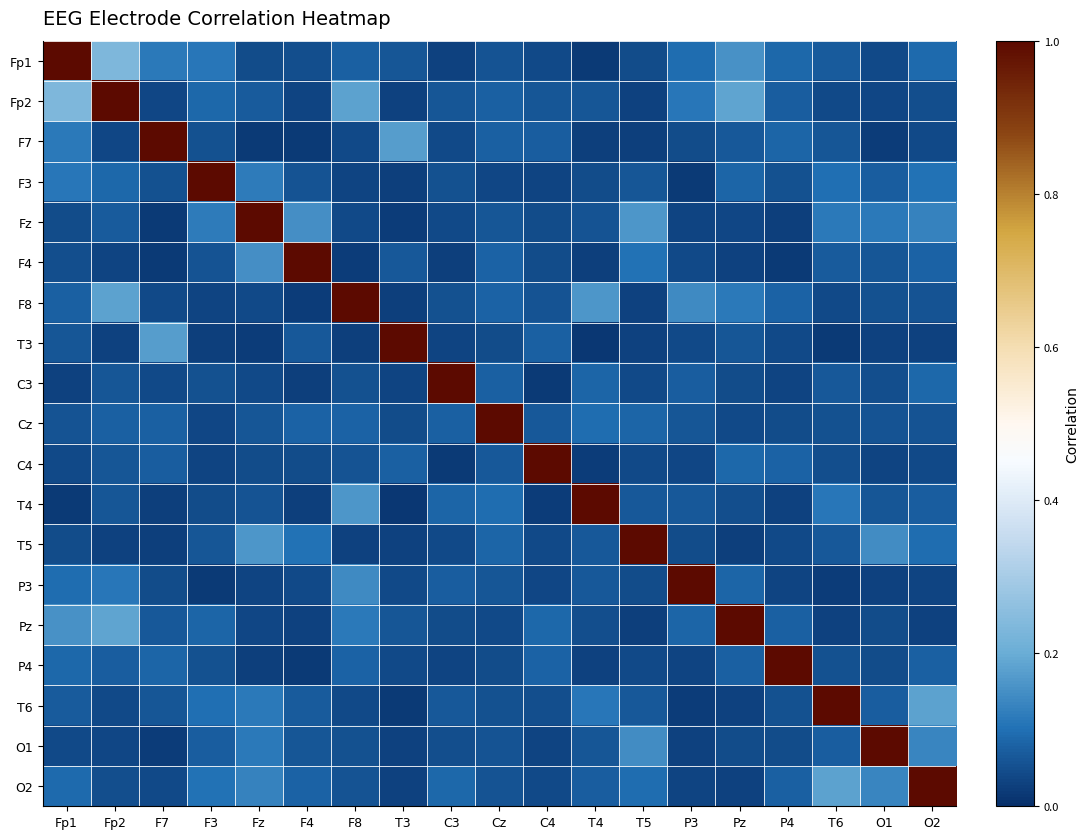

At which category is the sum across all series the highest?

Fp2